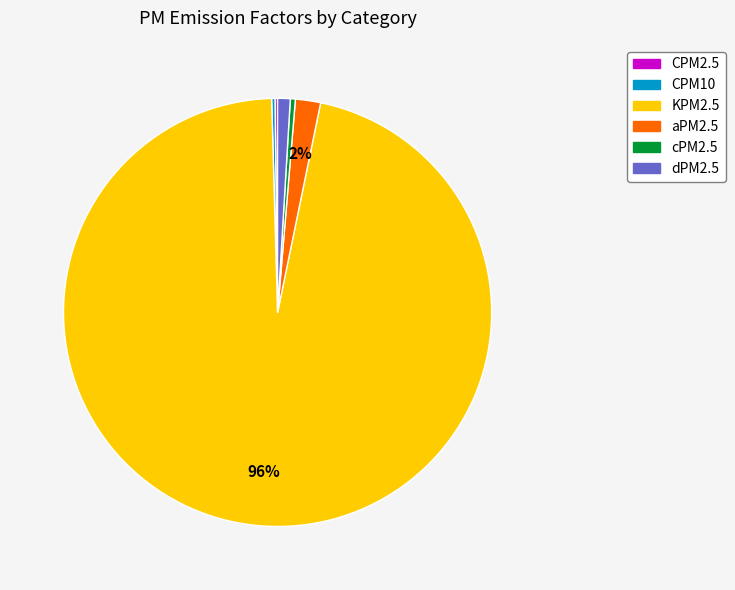

Between aPM2.5 and dPM2.5, which is larger?

aPM2.5